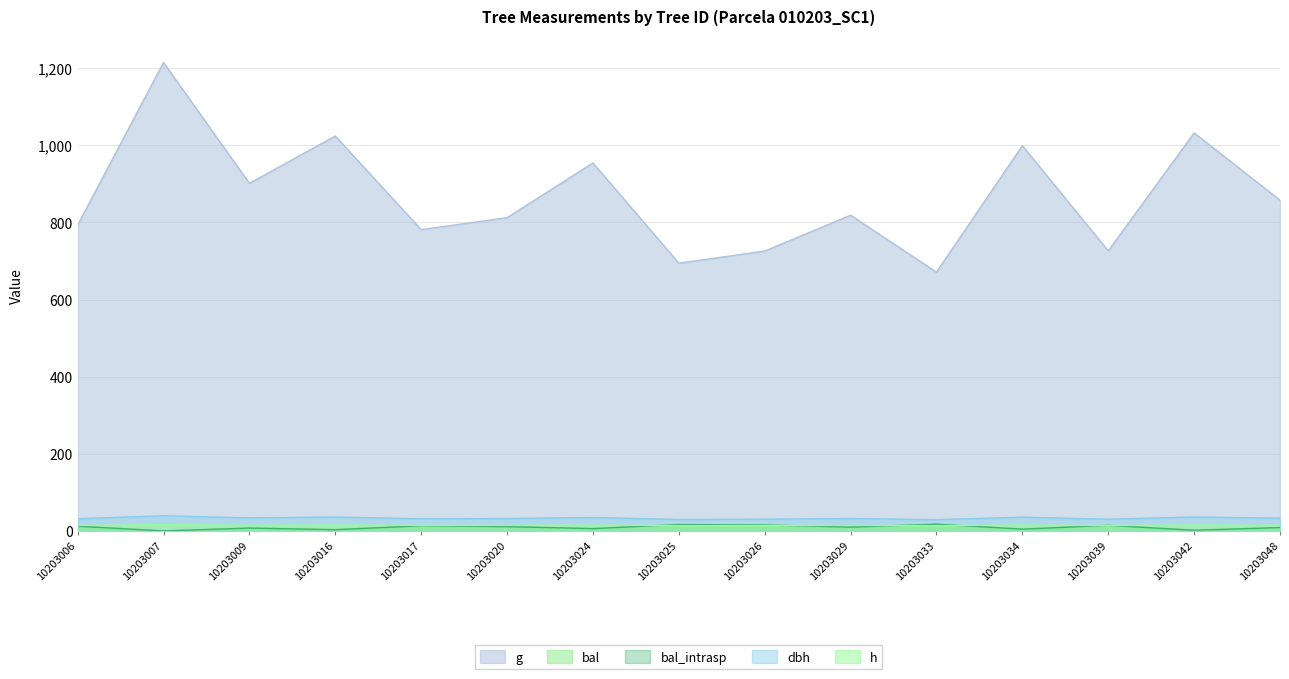

What is the maximum value for bal_intrasp?

17.4